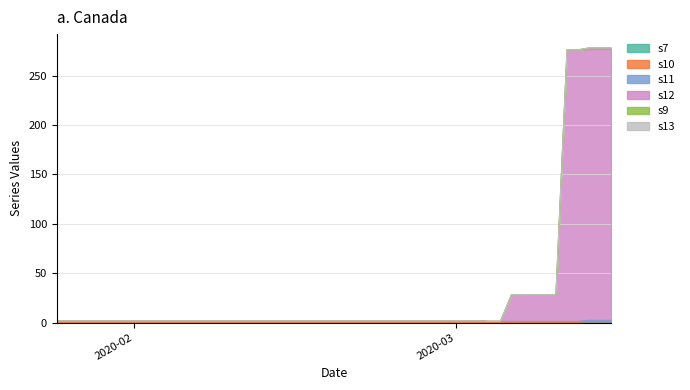

Does the chart display data point markers on the line(s)?

No